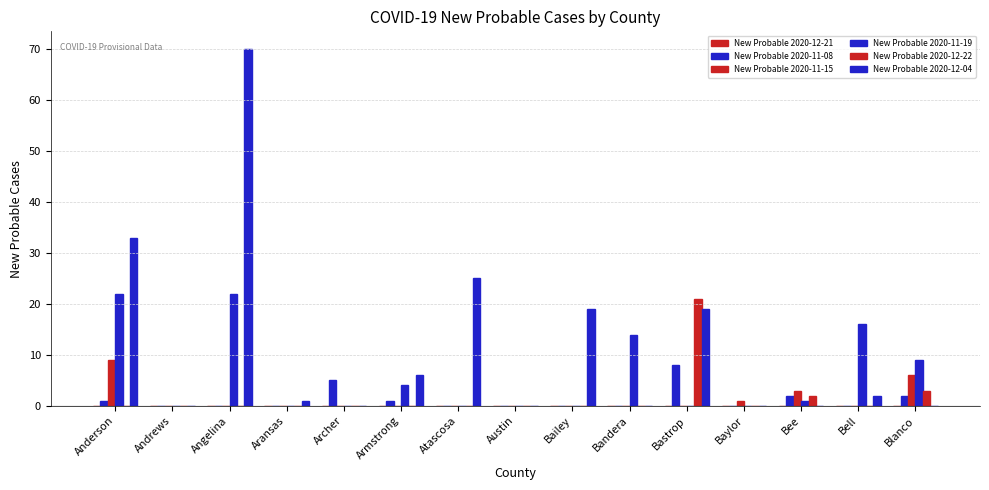

How many series are shown in this chart?

5